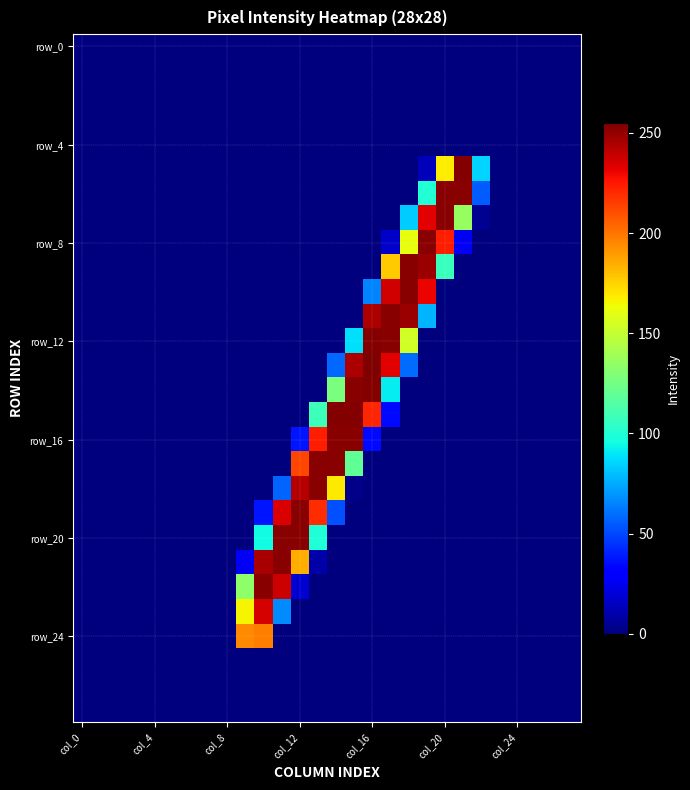

Which category has the lowest value across all series?

col_0